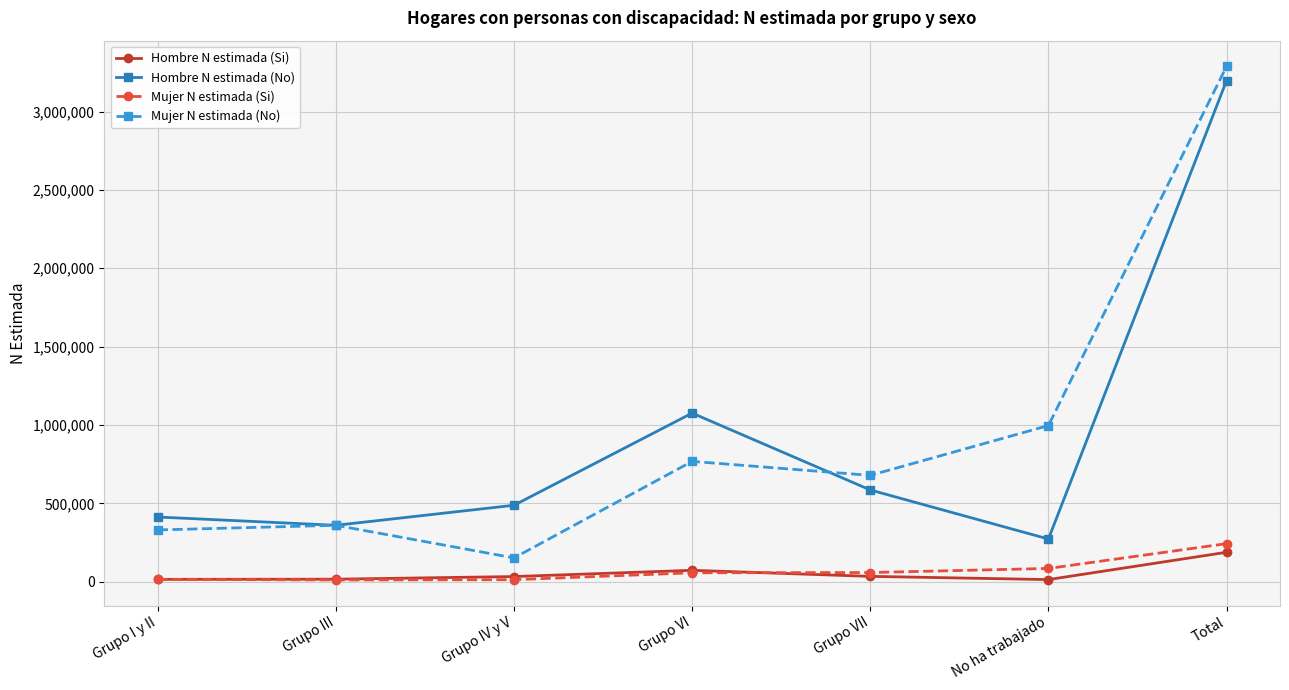

True or false: Hombre N estimada (Si) and Mujer N estimada (No) intersect in this chart.

False